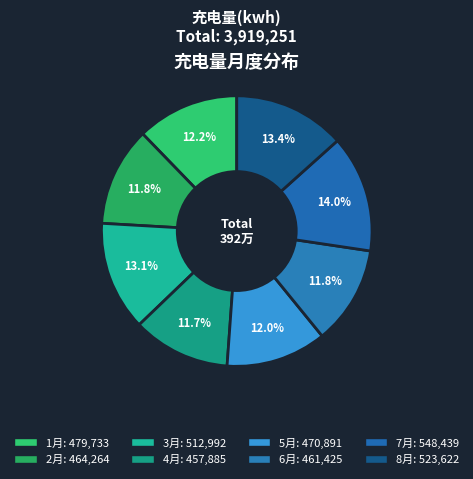

How many slices are in this pie chart?

8